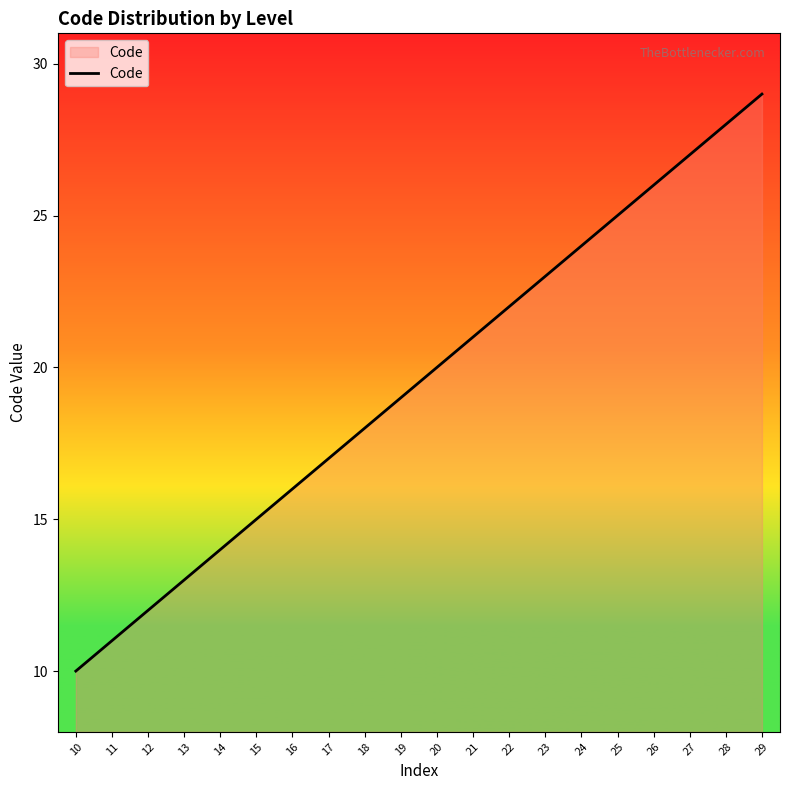

Approximately how many times larger is the value at 24 compared to 21?

1.1